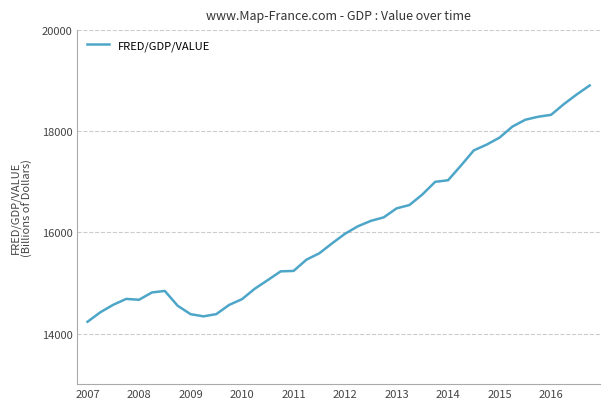

What is the smallest value displayed?

14233.2